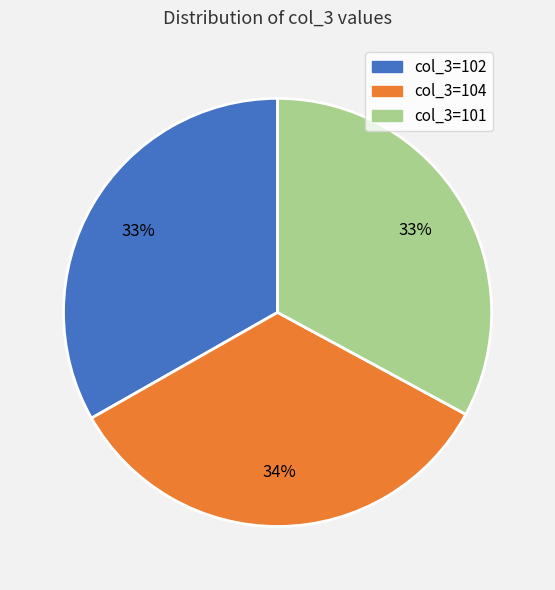

Does any single category account for the majority?

No